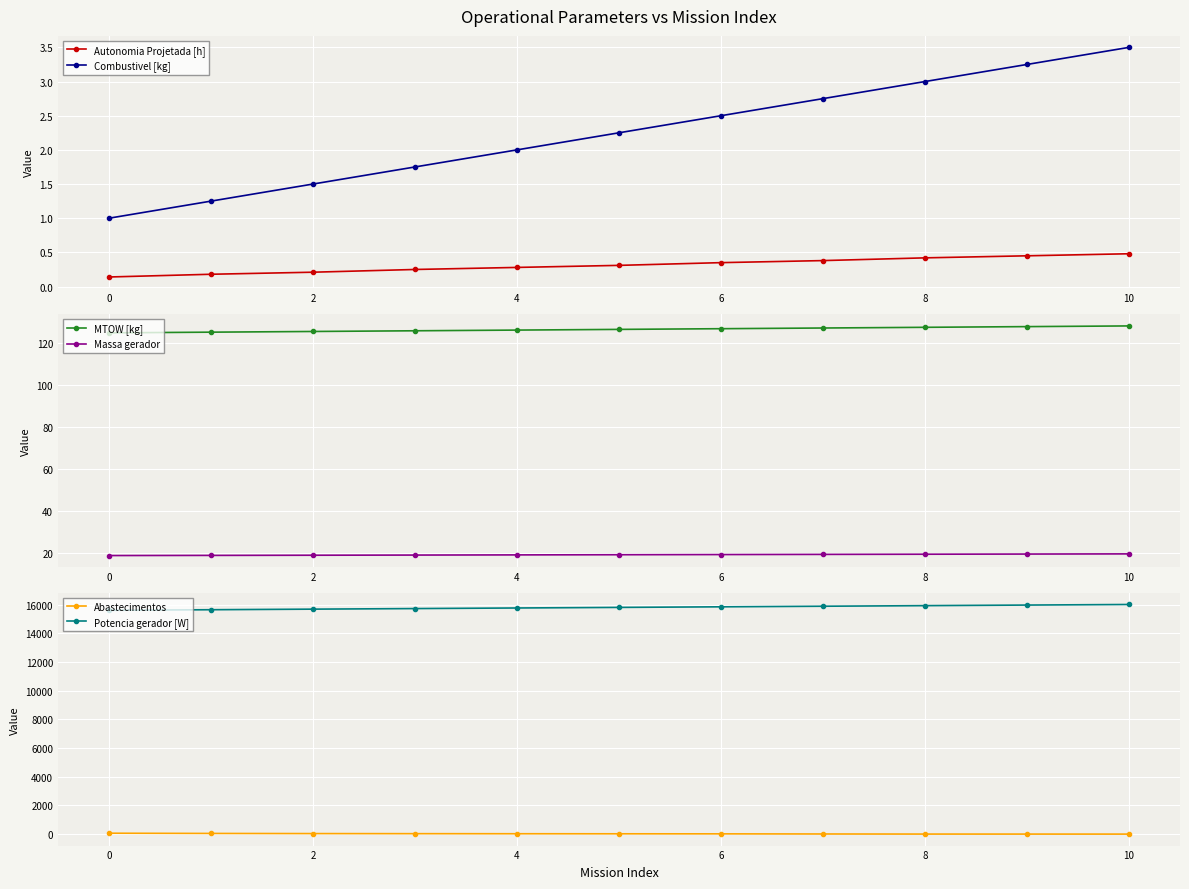

The Potencia gerador [W] series shows 9972.2 at 0. True or false?

False